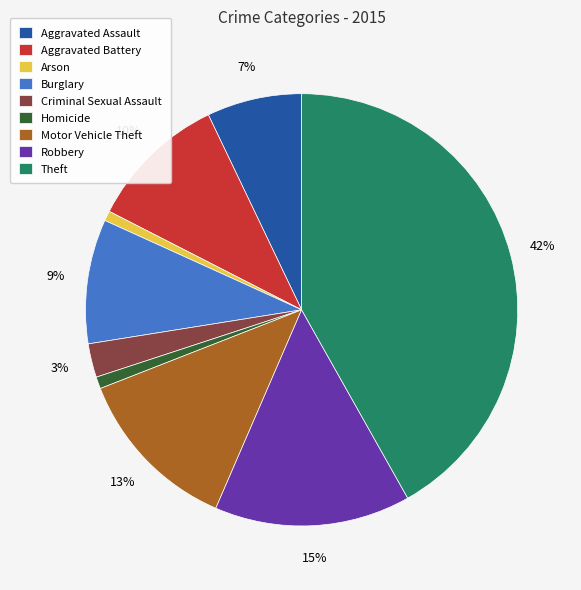

The Homicide slice represents 1% of the pie. True or false?

True